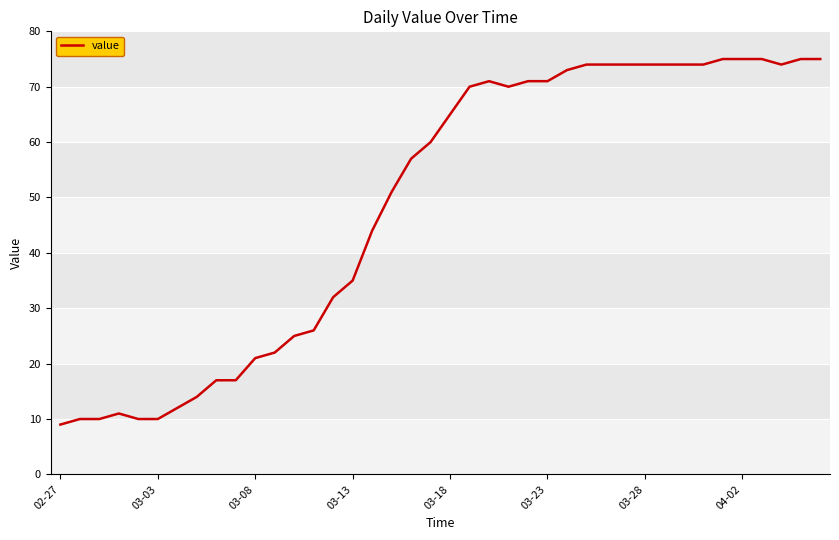

What is the minimum value shown in the chart?

9